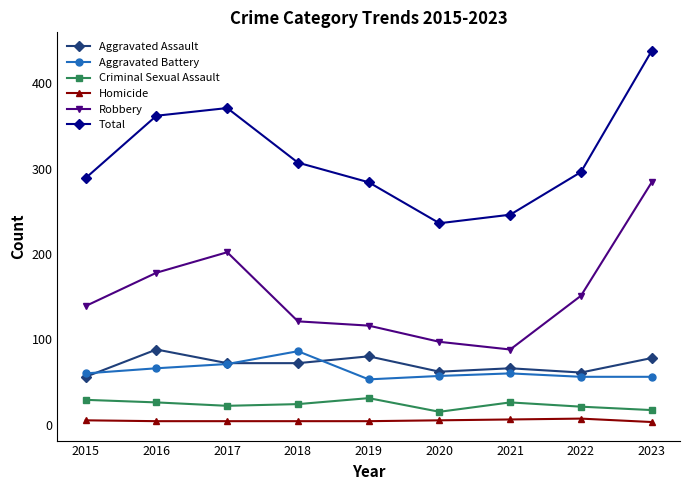

Count the number of categories in the chart.

9